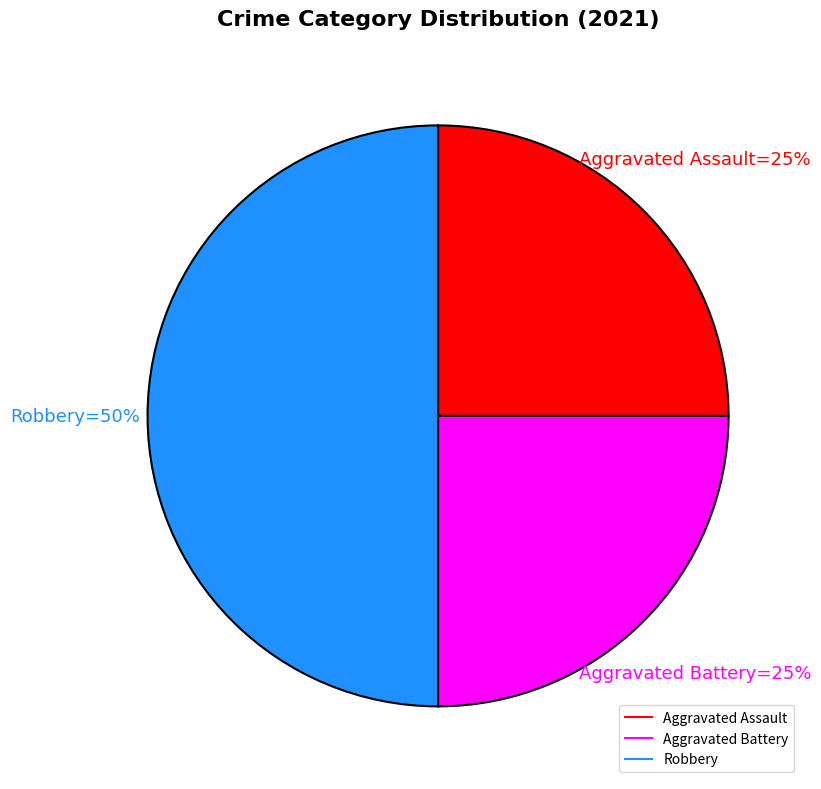

Which category has the biggest portion of the pie?

Robbery